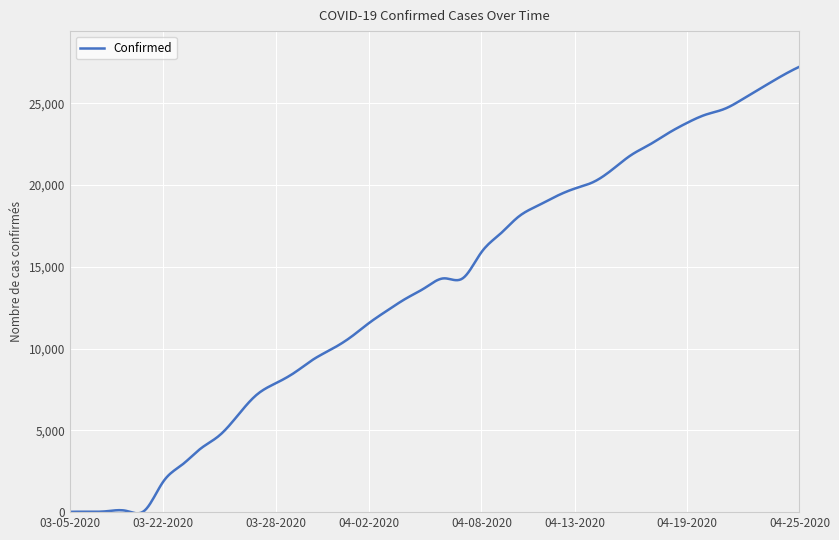

Does the chart have visible grid lines?

Yes